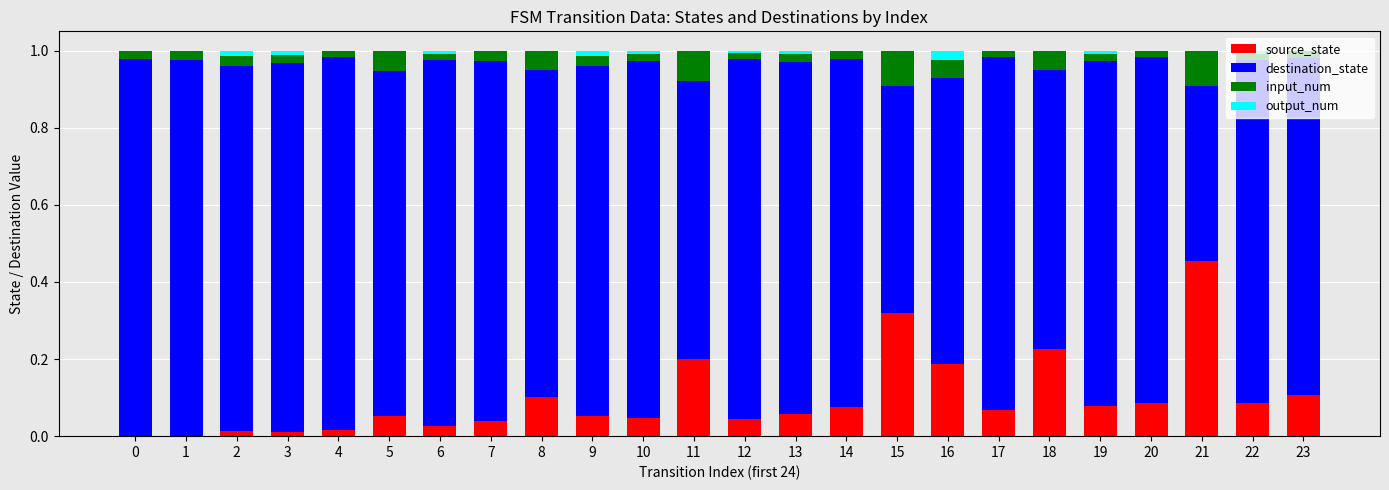

Which category has the highest value in the source_state series?

21